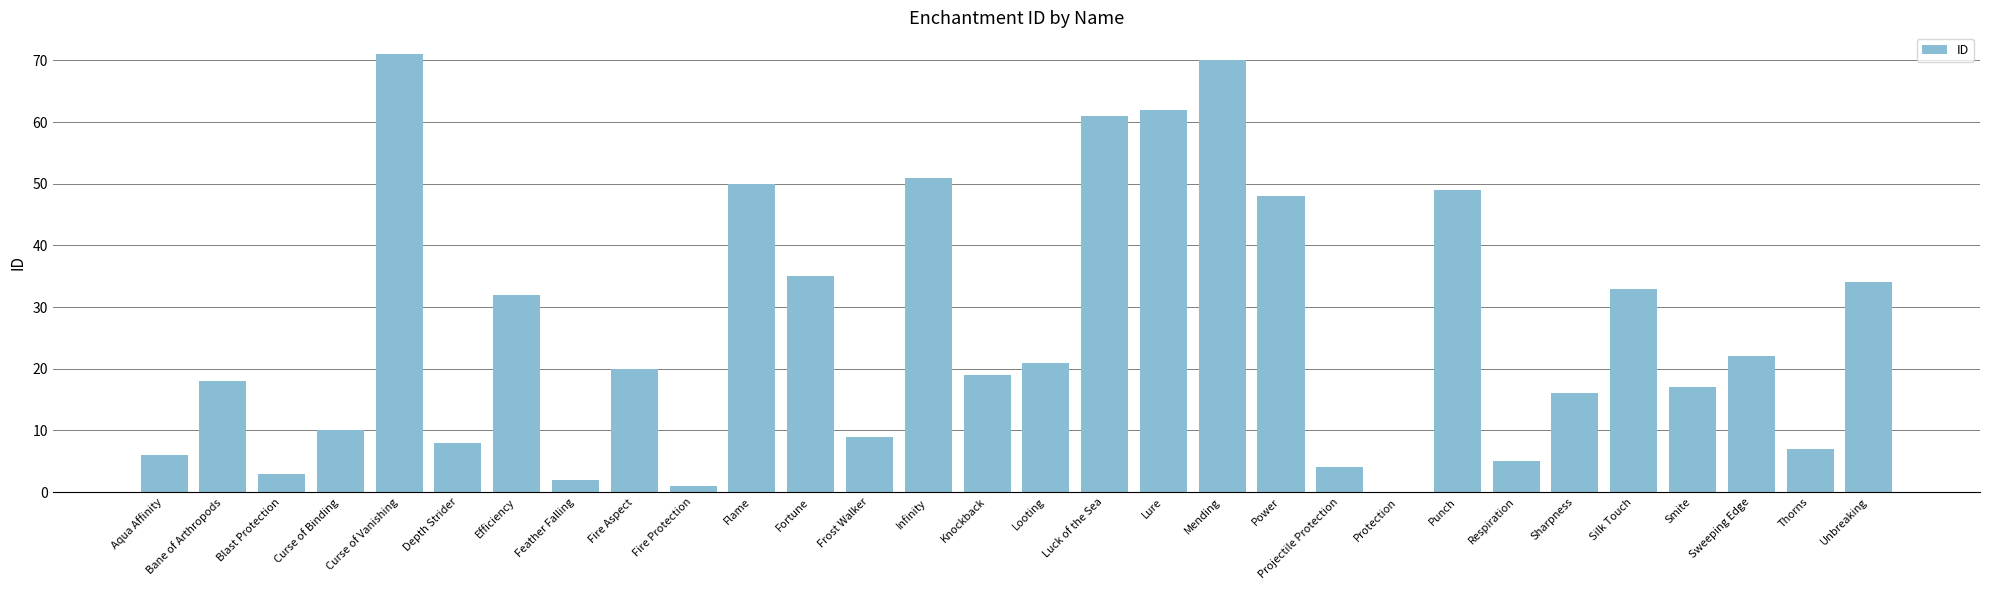

Read the value at Infinity.

51